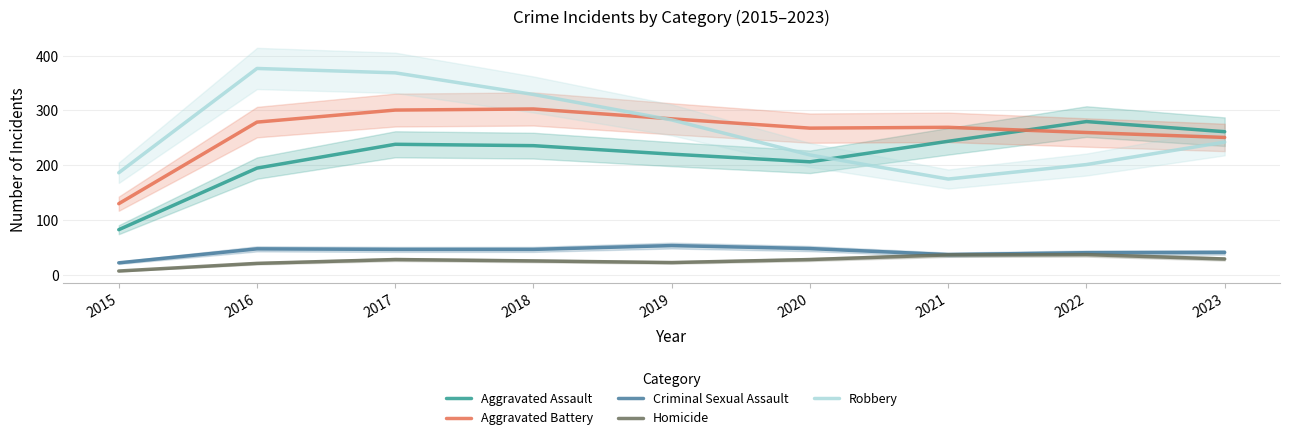

Which series changed the most between 2017 and 2022?

Robbery